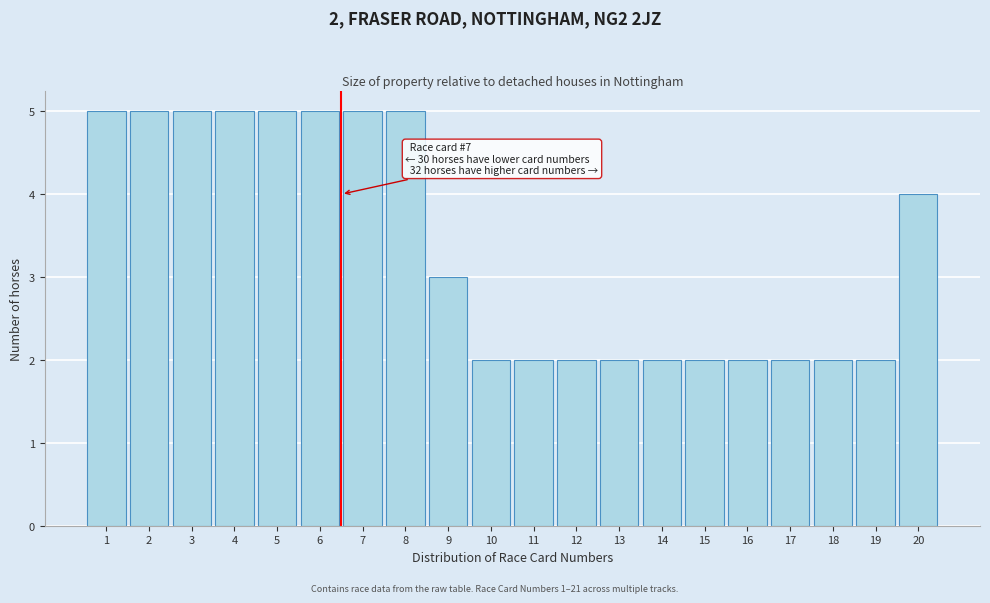

Reading left to right, transcribe all the data shown in this chart.

1=5	2=5	3=5	4=5	5=5	6=5	7=5	8=5	9=3	10=2	11=2	12=2	13=2	14=2	15=2	16=2	17=2	18=2	19=2	20=4